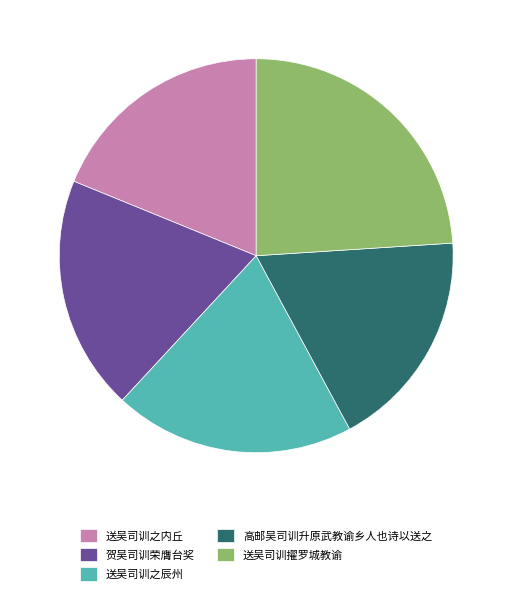

Is it true that 送吴司训擢罗城教谕 is 24% of the pie?

True